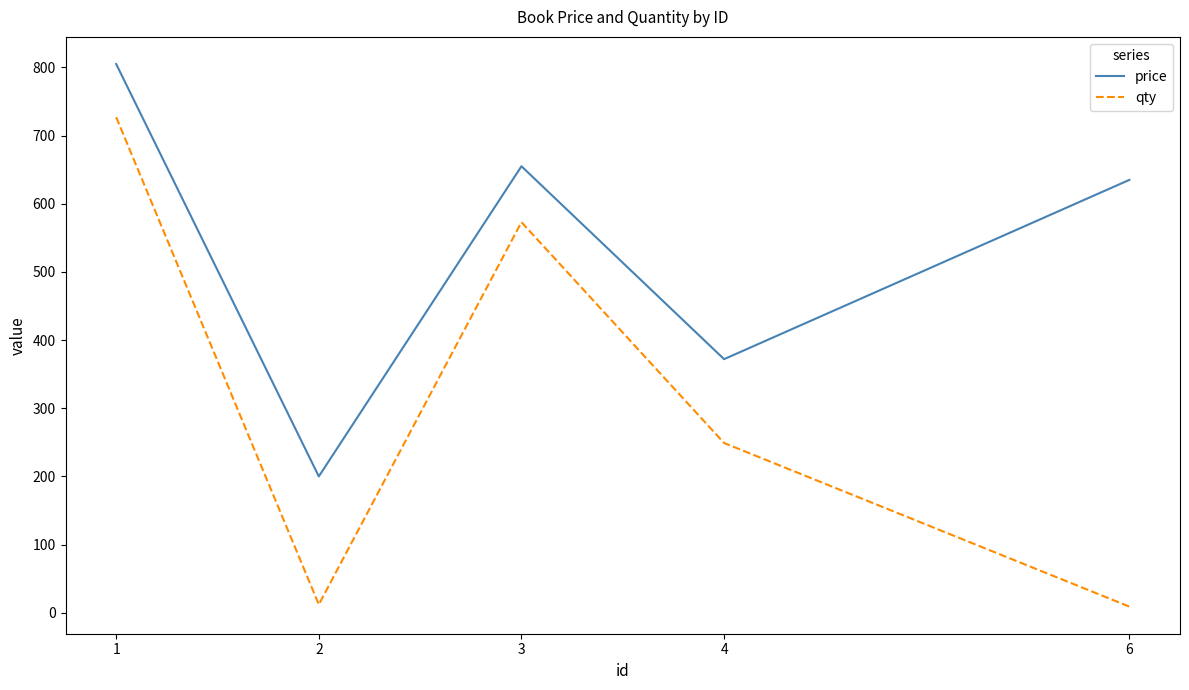

List the labels in order of price value, largest first.

1, 3, 6, 4, 2